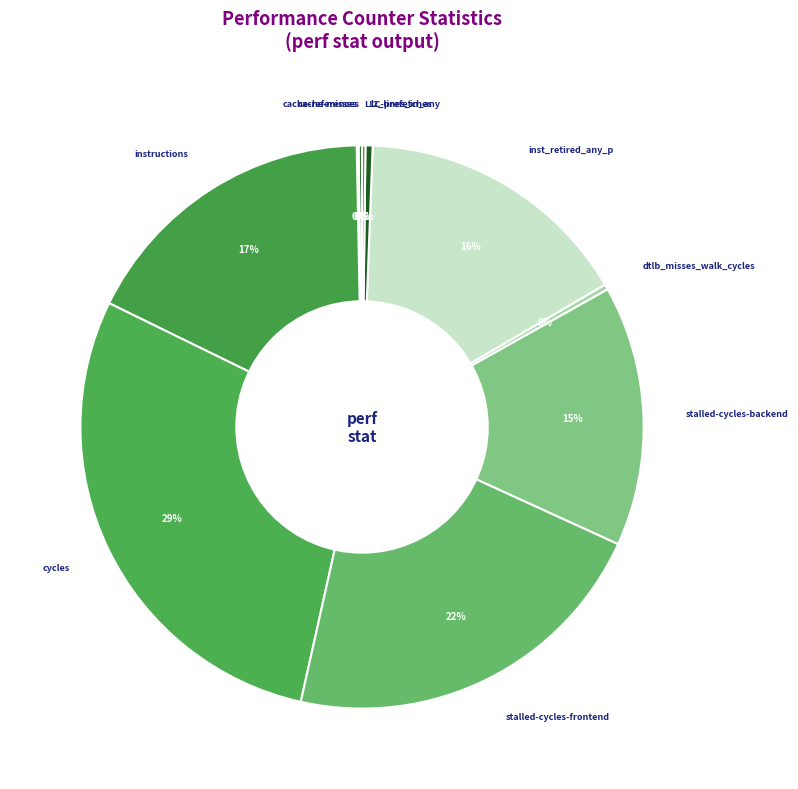

Rank the categories by value from lowest to highest.

cache-misses, LLC-prefetches, cache-references, dtlb_misses_walk_cycles, l2_lines_in_any, stalled-cycles-backend, inst_retired_any_p, instructions, stalled-cycles-frontend, cycles